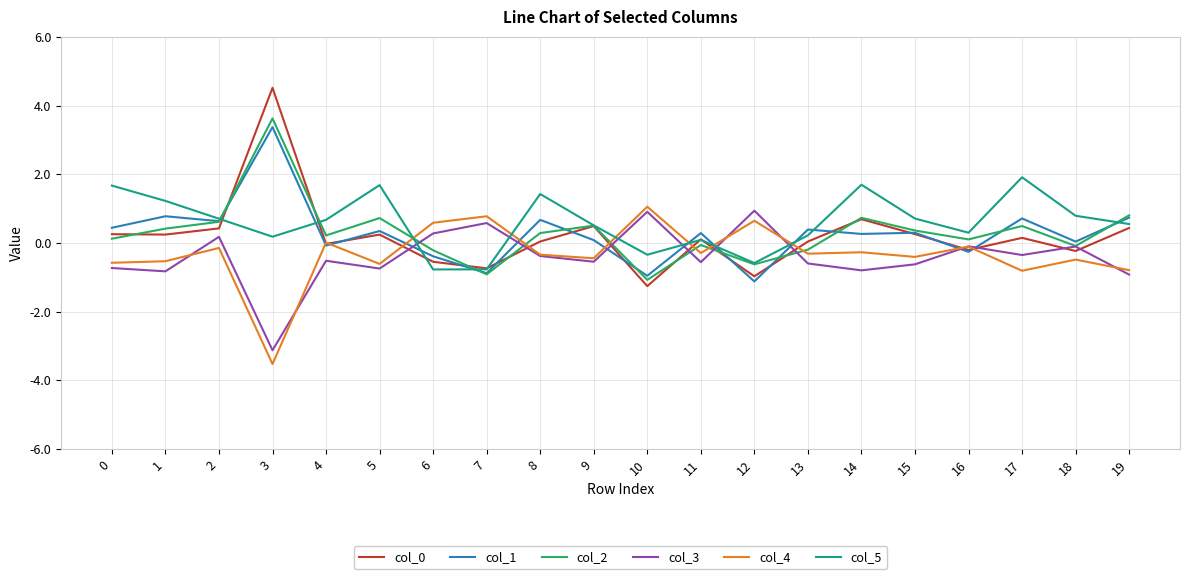

True or false: col_2 has a value of 0.5 at 9.

True